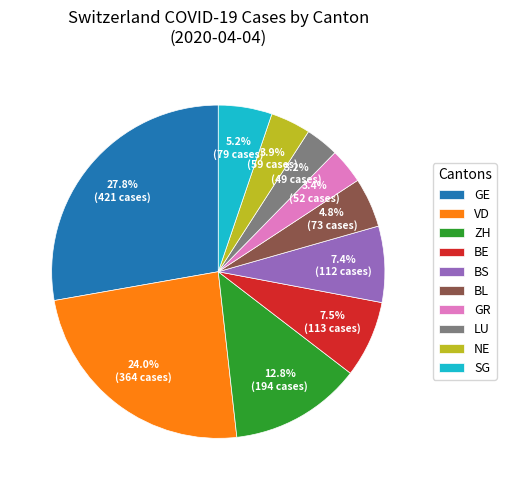

Which category has the biggest portion of the pie?

GE